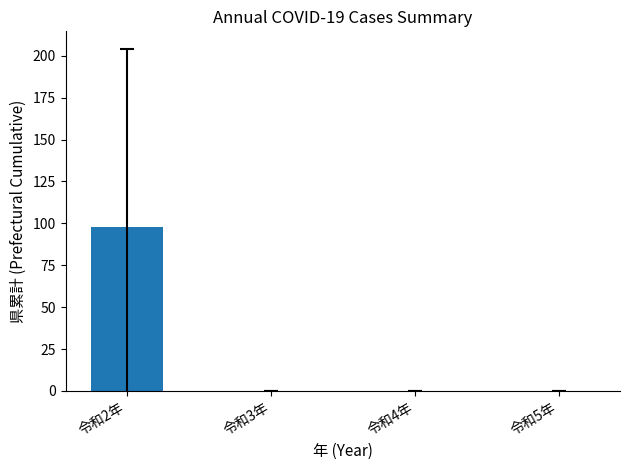

Count the number of categories in the chart.

4